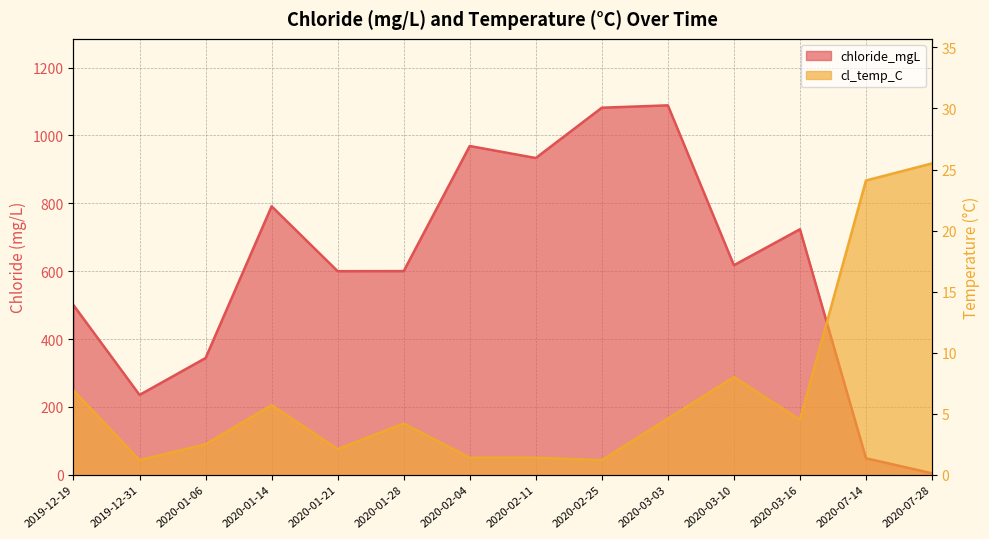

Reading right to left, what are all the values shown in this chart?

chloride_mgL: 4.5	48.7	723.6	617.7	1088.8	1081.8	933.6	969.0	600.3	600.0	791.2	344.2	235.4	500.0
cl_temp_C: 25.5	24.1	4.5	8.0	4.6	1.2	1.4	1.4	4.2	2.1	5.7	2.5	1.2	6.9